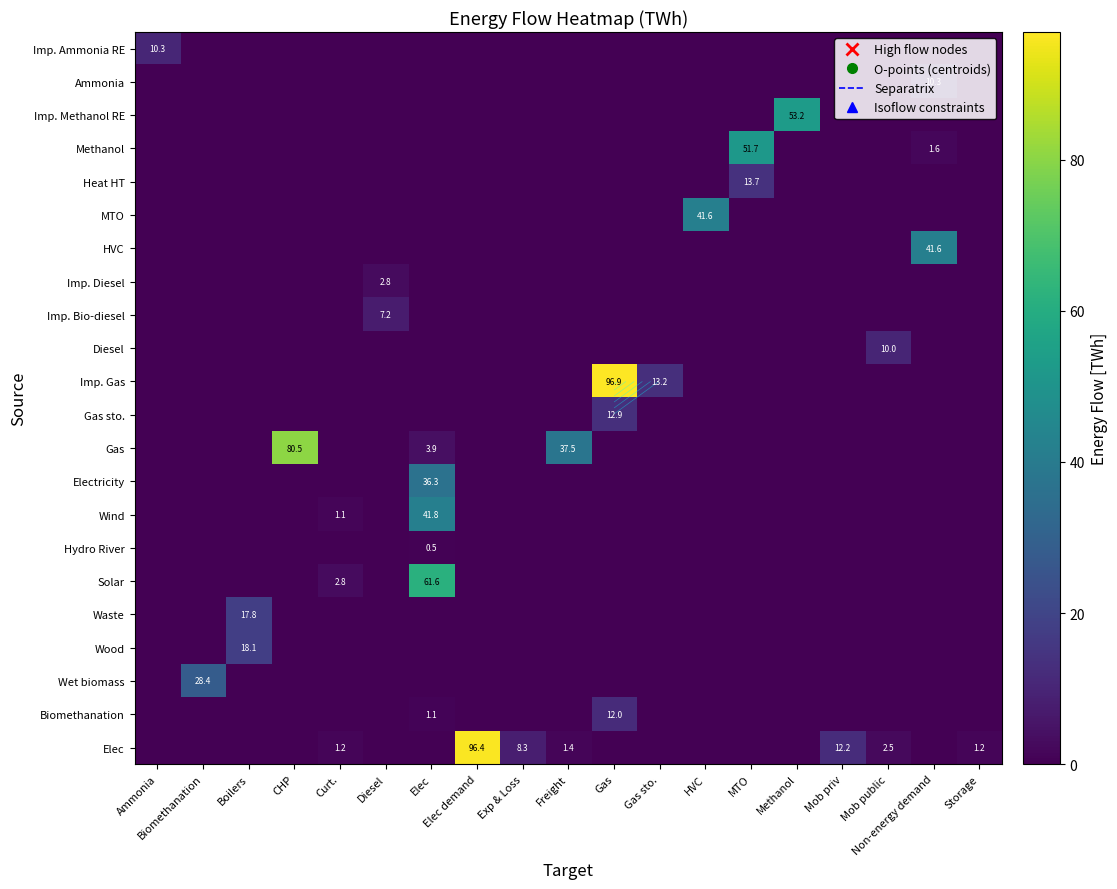

Count the Imp. Bio-diesel values in the range 0 to 1.

18